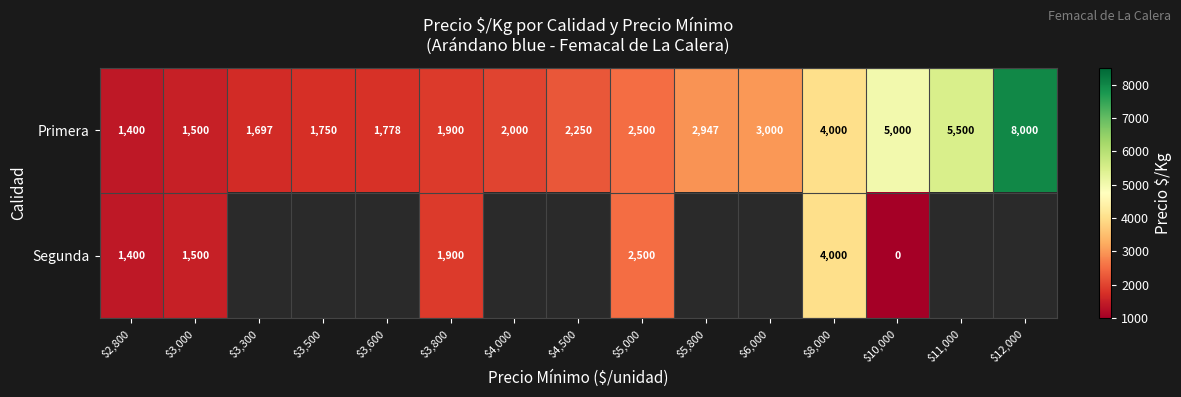

What is the greatest value displayed?

8000.0